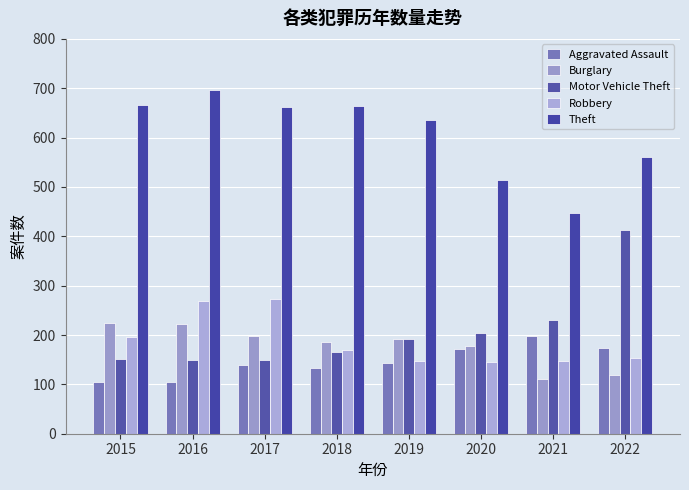

Where does the Theft series first go above 662?

2015